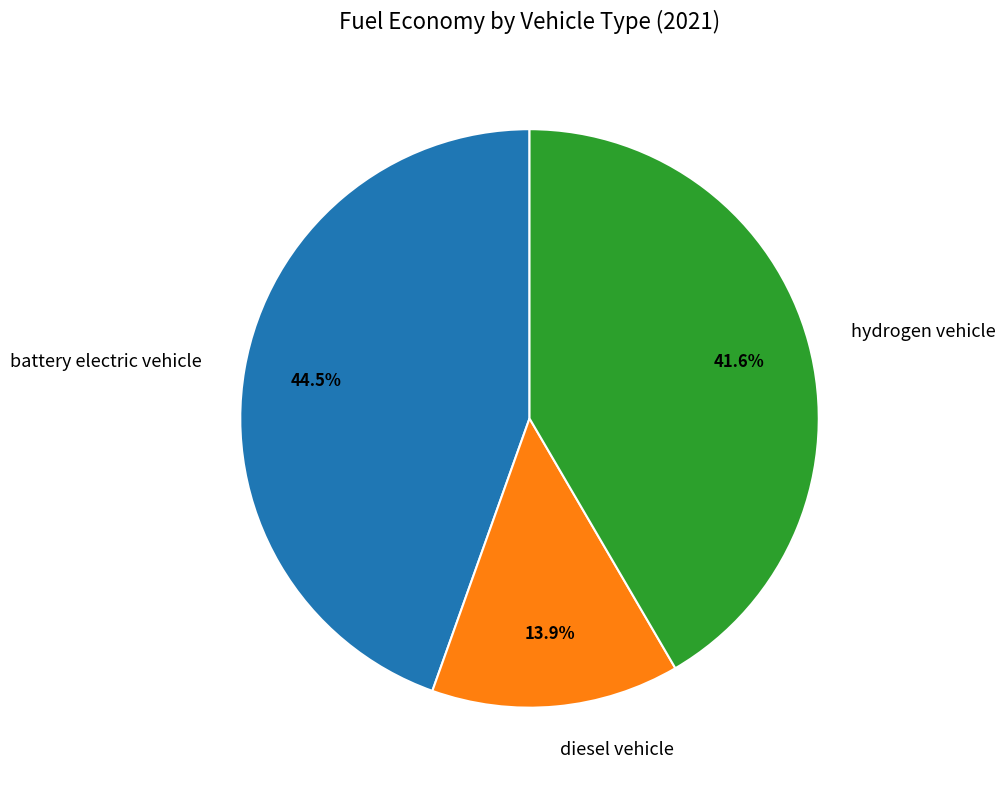

To the nearest percent, what percentage of the pie is diesel vehicle?

14%